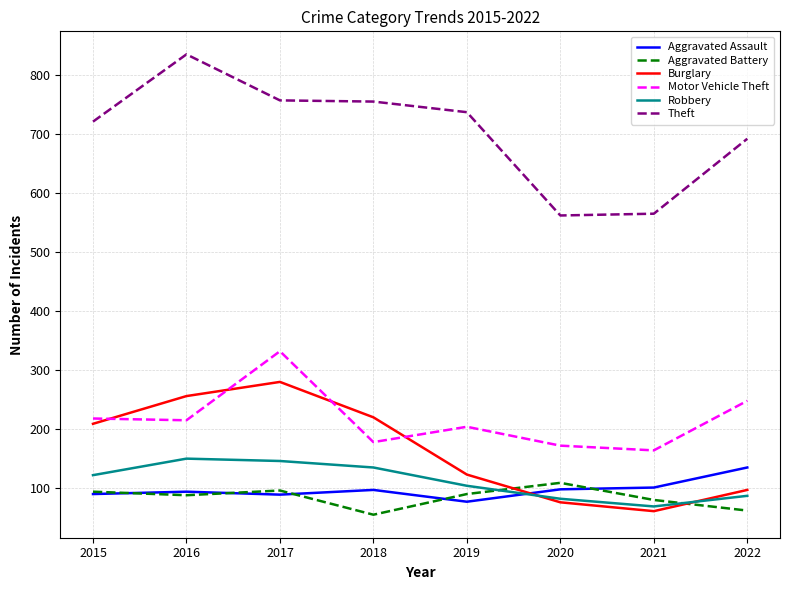

What is the smallest value displayed?

55